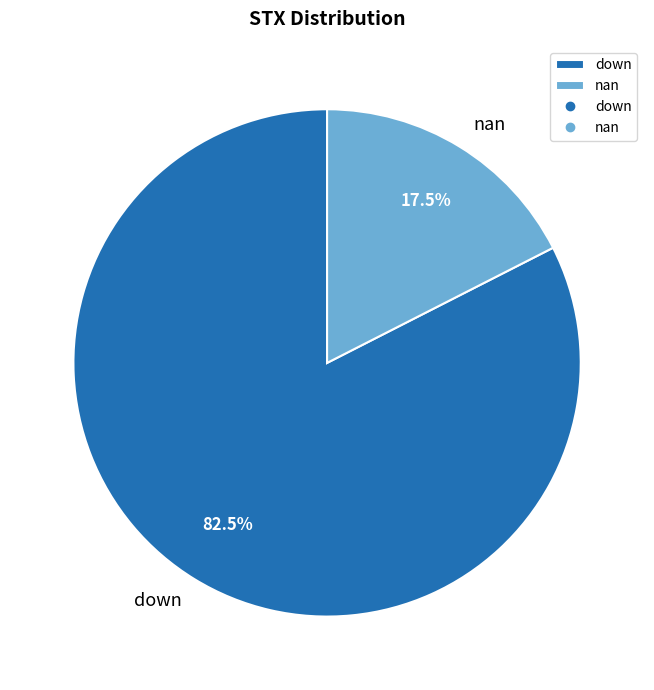

Which slice is the largest?

down